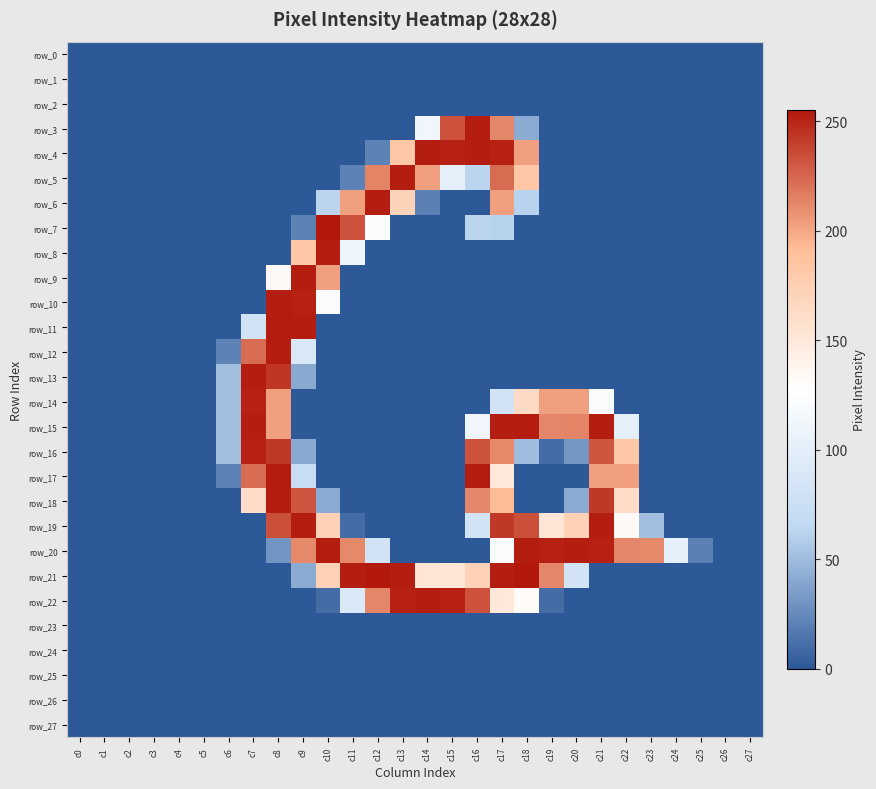

Between c27 and c2, which is larger?

c27